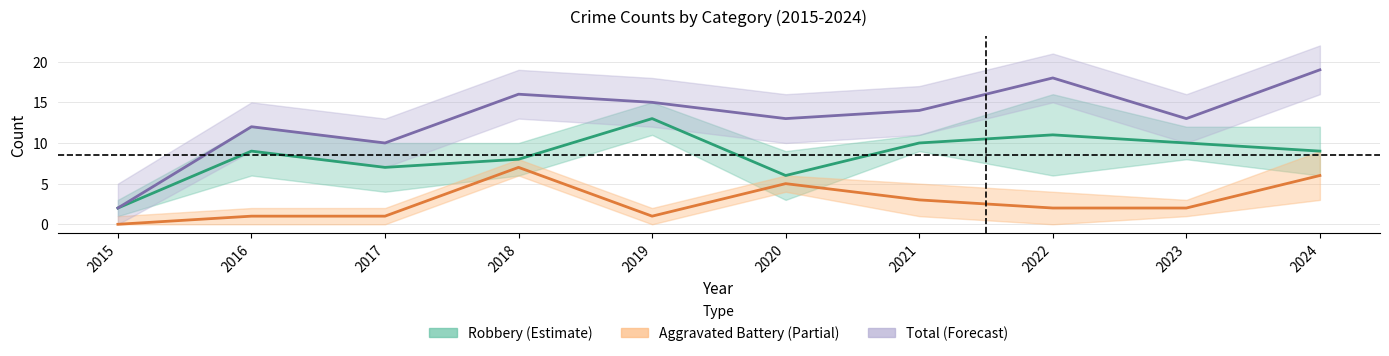

What is the sum of all Total (Forecast) values?

132